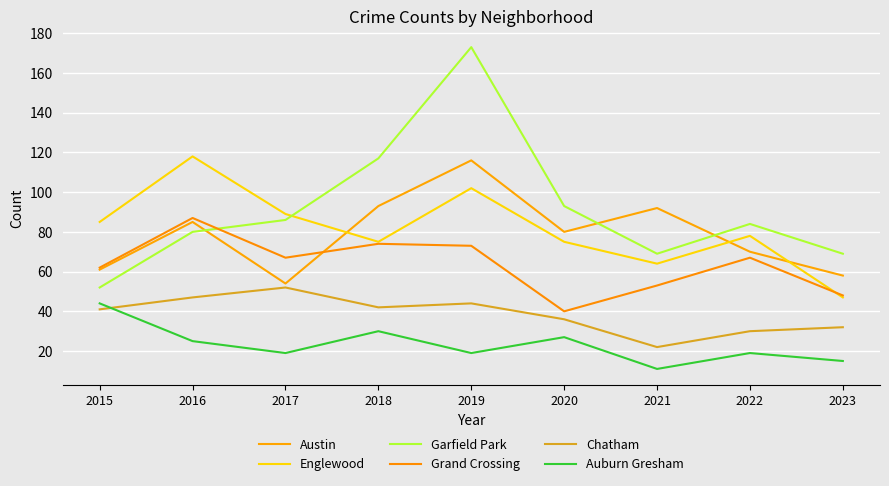

What is the total value across all series at 2023?

269